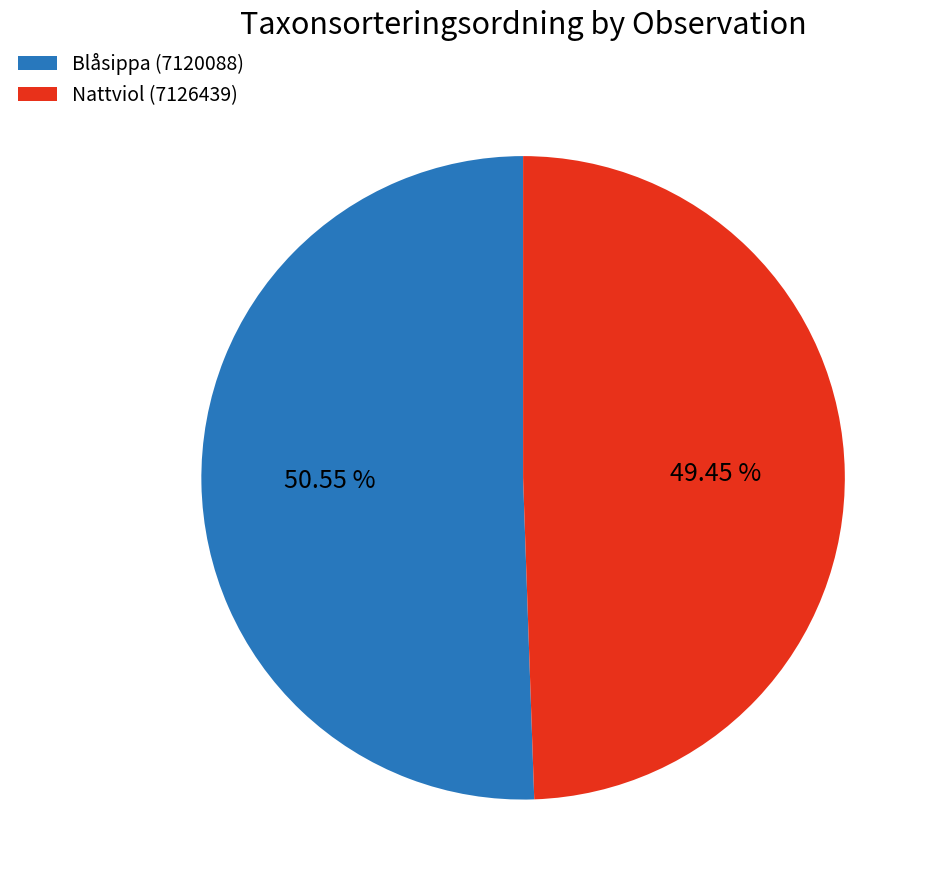

Which category has the smallest portion of the pie?

Nattviol (7126439)